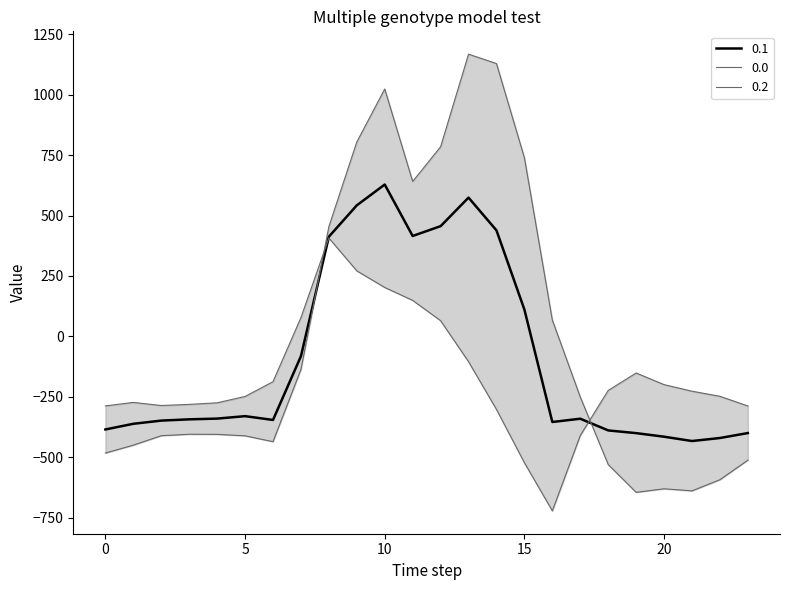

What is the difference between the 0.0 values at 4 and 23?

106.4